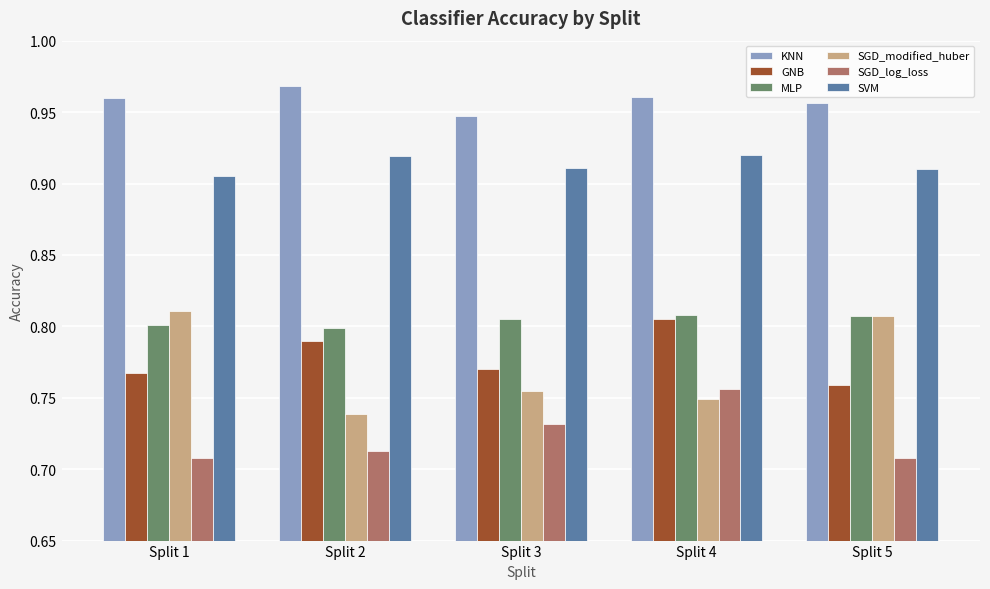

Between Split 1 and Split 2, which series saw the biggest shift?

SGD_modified_huber